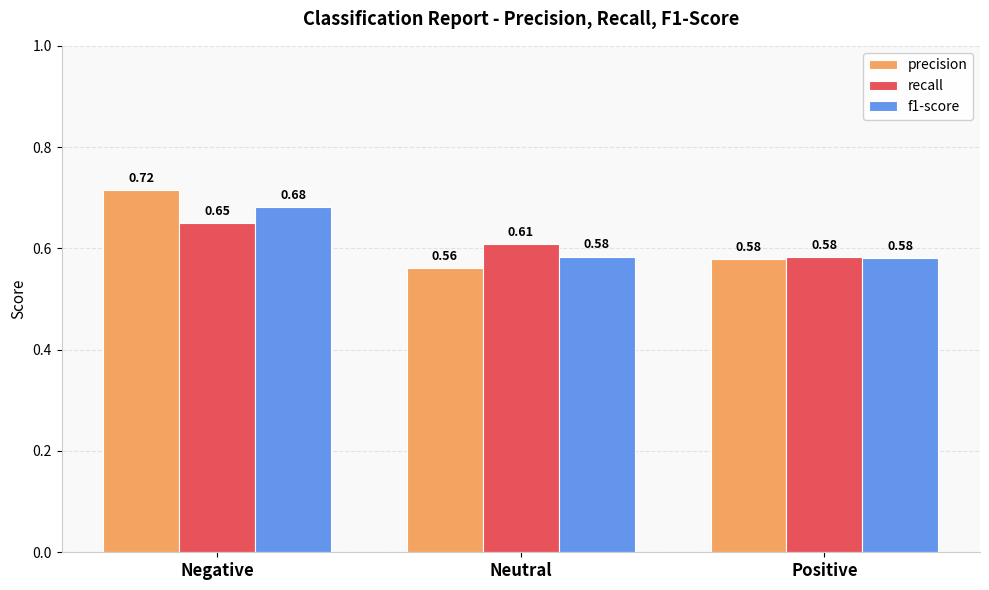

Is the value of recall at Positive greater than the value of f1-score at Negative?

No